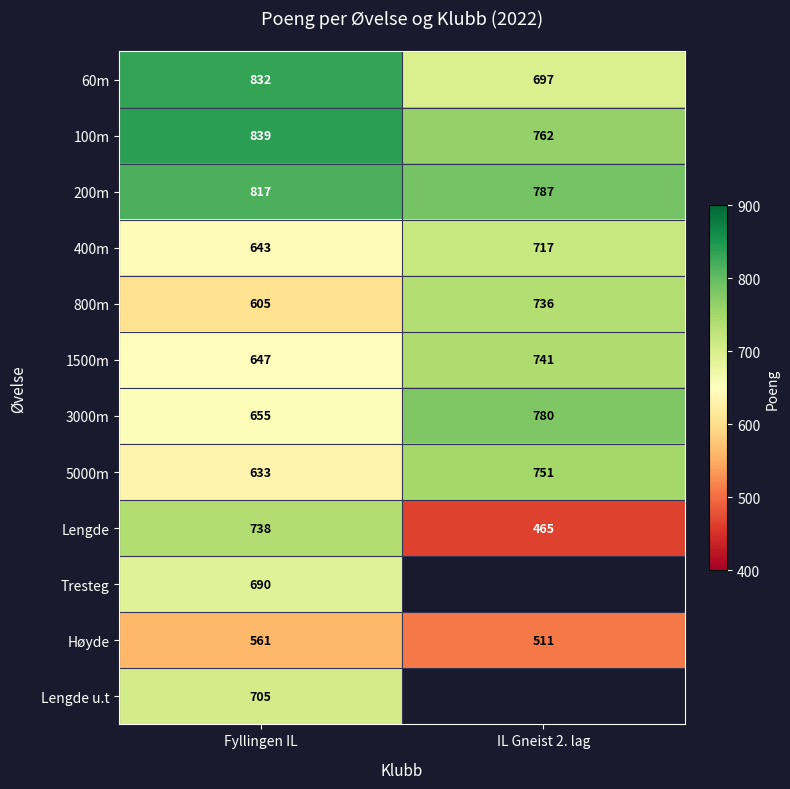

At which label does 3000m reach its peak?

IL Gneist 2. lag